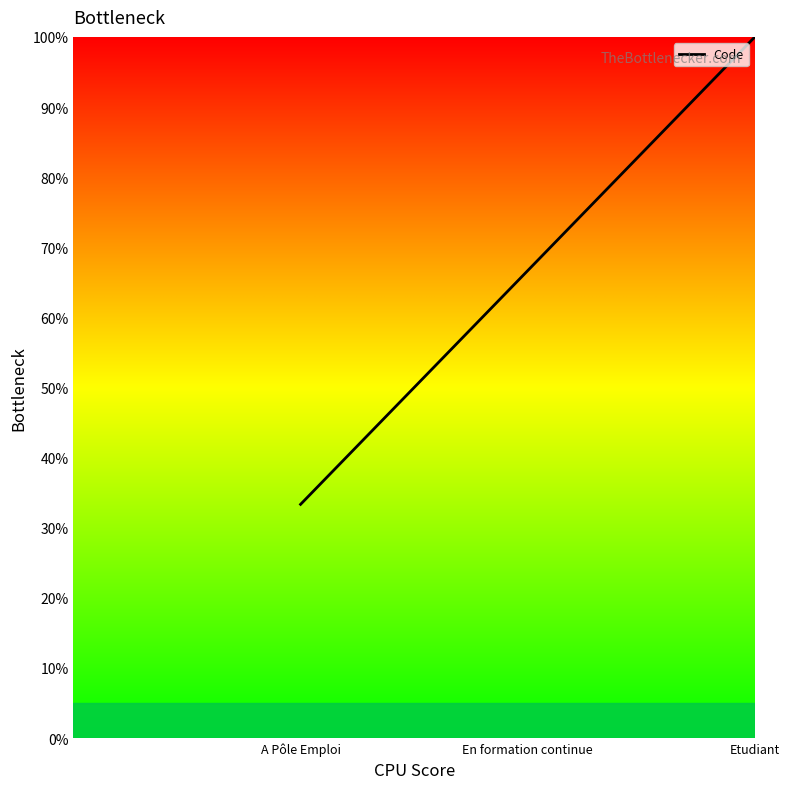

At which category does the chart reach its minimum across all series?

A Pôle Emploi